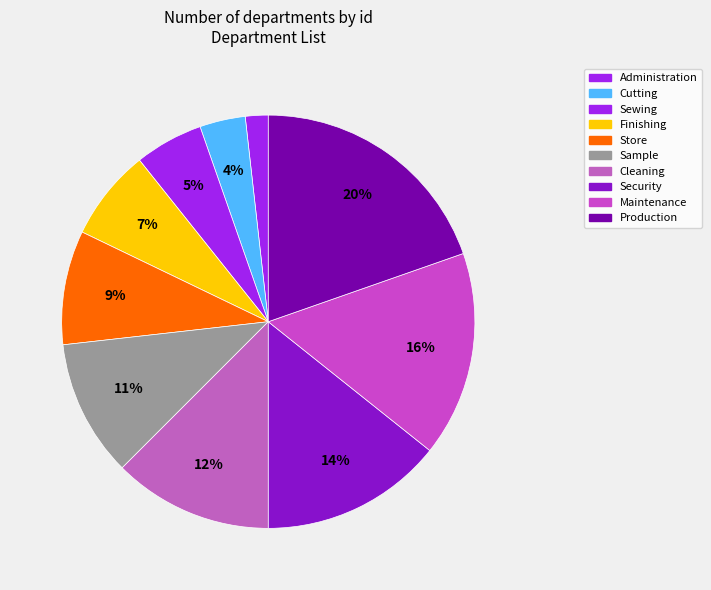

To the nearest percent, what portion does Maintenance represent?

16%